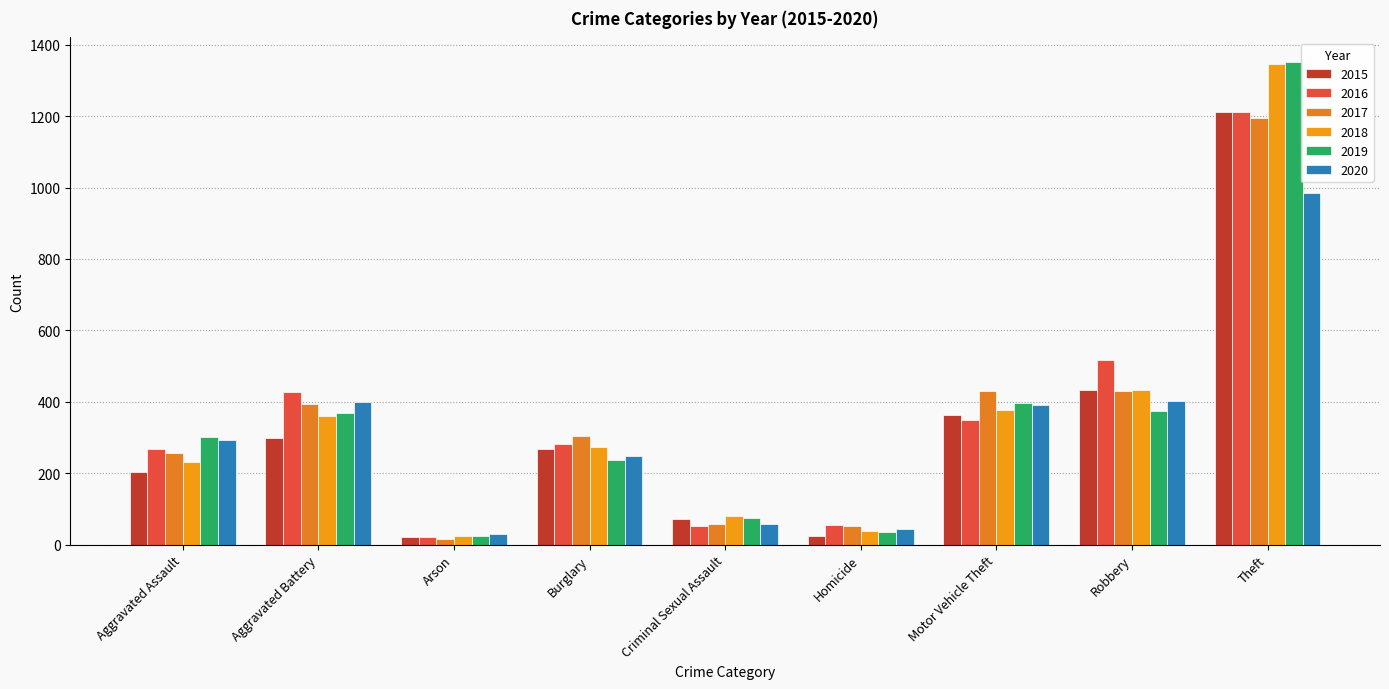

Reading left to right, list all the values displayed in this chart.

2015: 203	298	21	267	73	25	362	432	1212
2016: 269	428	22	282	53	55	349	517	1212
2017: 256	393	17	303	57	51	431	429	1194
2018: 232	360	25	274	81	39	378	434	1346
2019: 302	369	25	236	75	34	396	375	1353
2020: 294	400	30	248	58	45	391	403	985